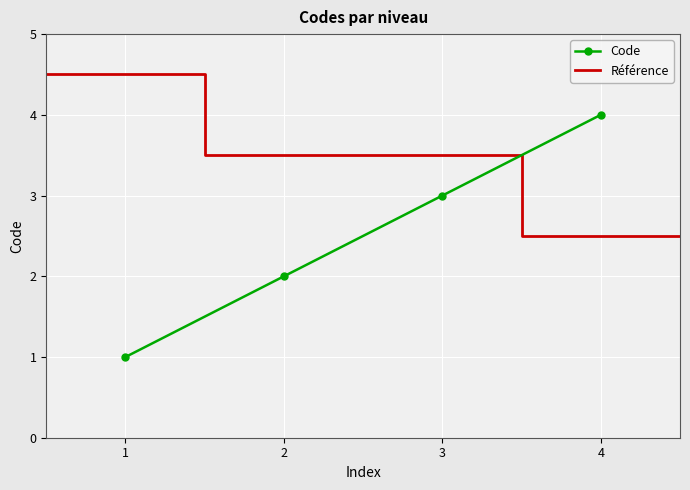

True or false: Code has more than 1 points higher than both neighbors.

False